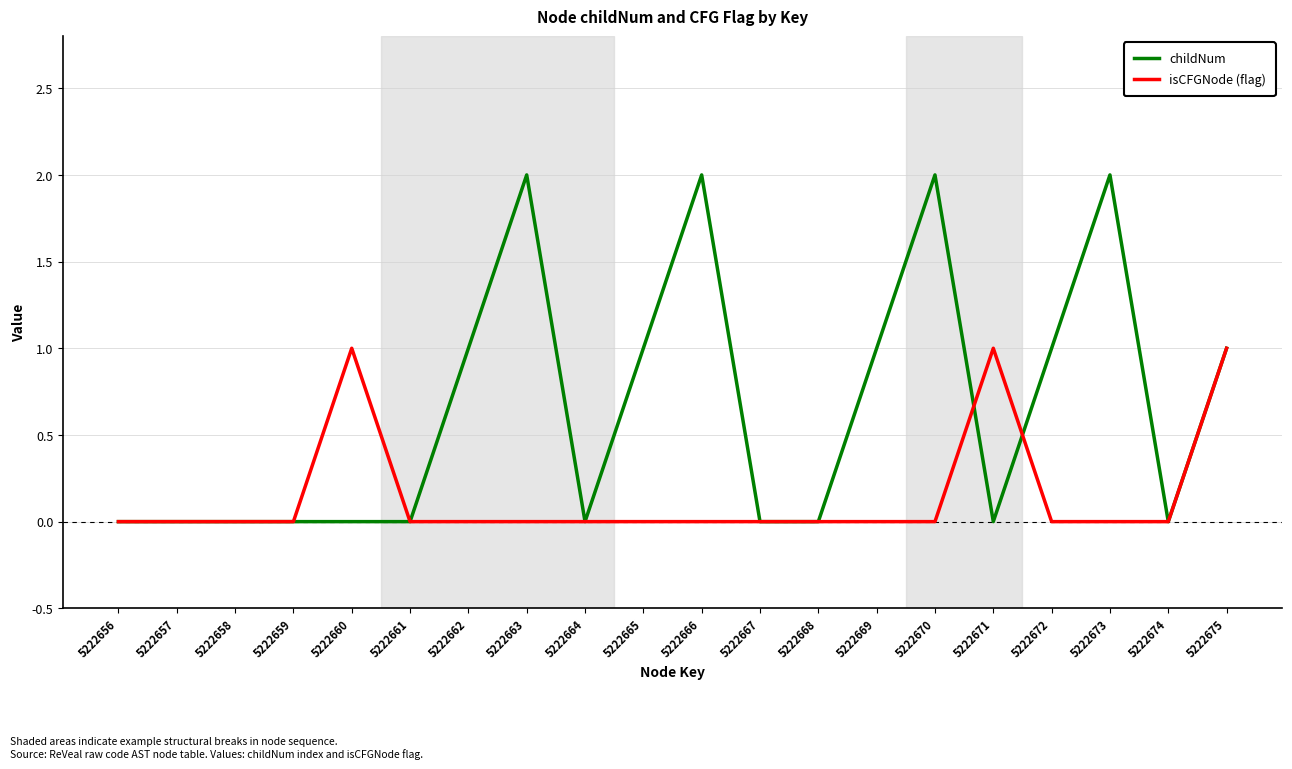

How many lines are shown in the chart?

2